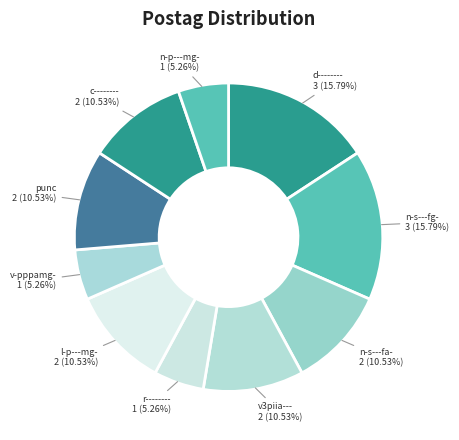

Count the number of slices in the pie.

10